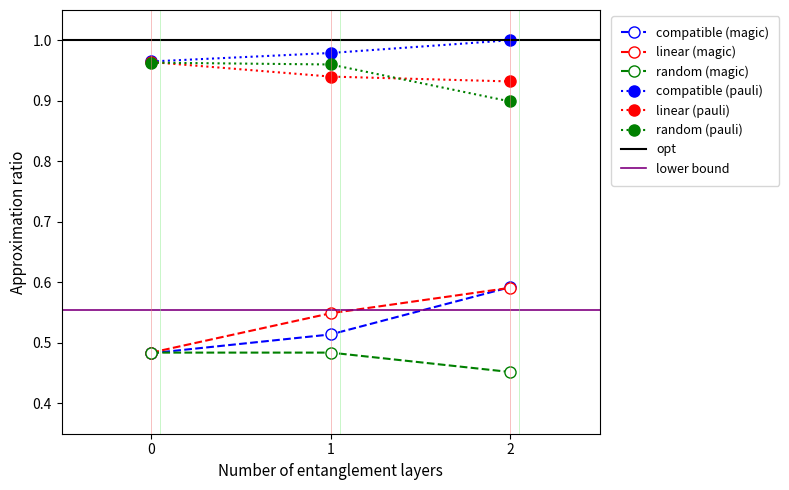

Which category has the highest value across all series?

2